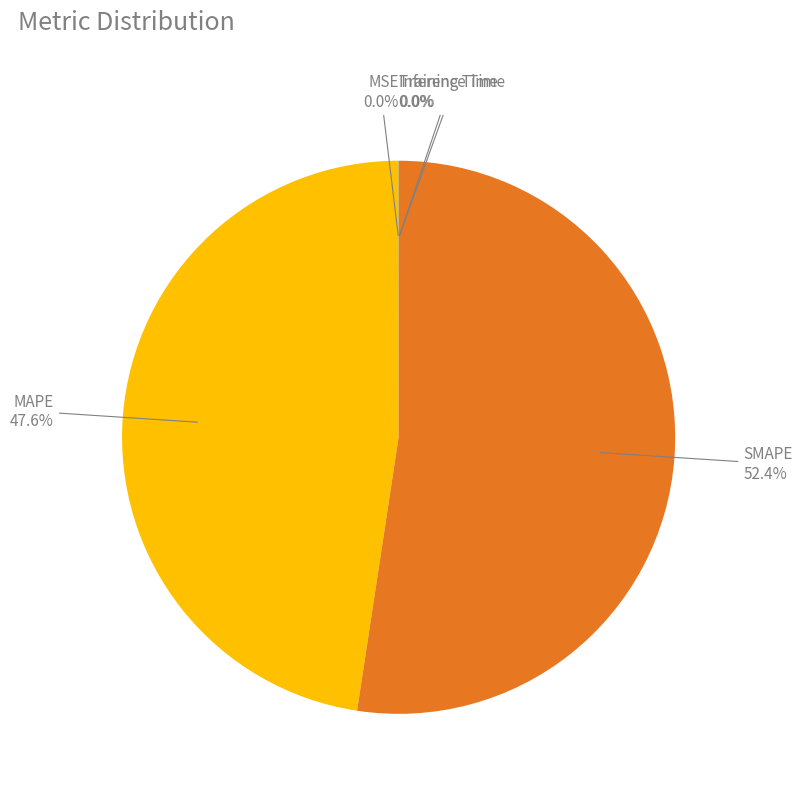

Does any single category account for the majority?

Yes